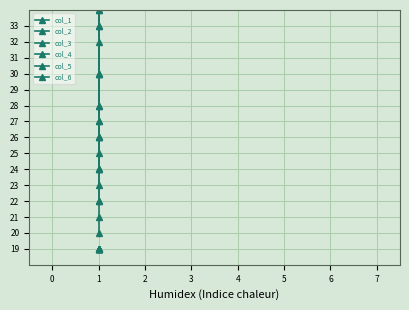

How many lines are shown in the chart?

6